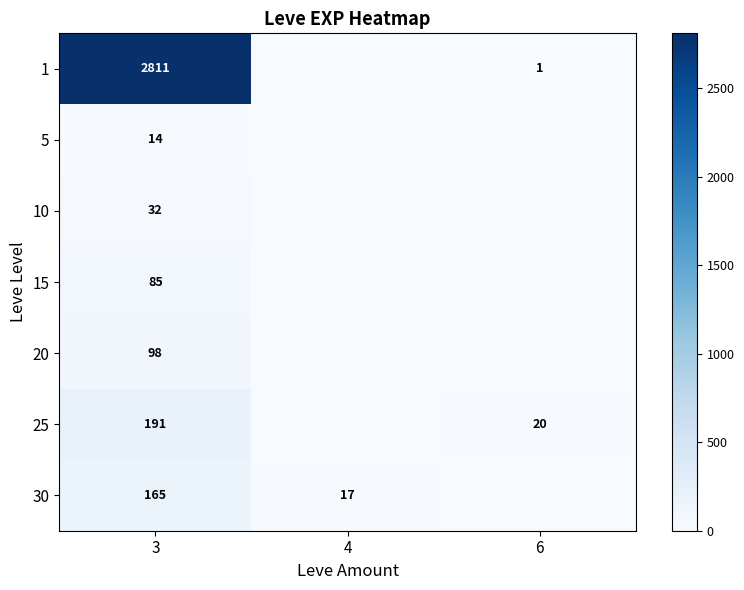

Is it true that 5 equals 4 at 3?

False